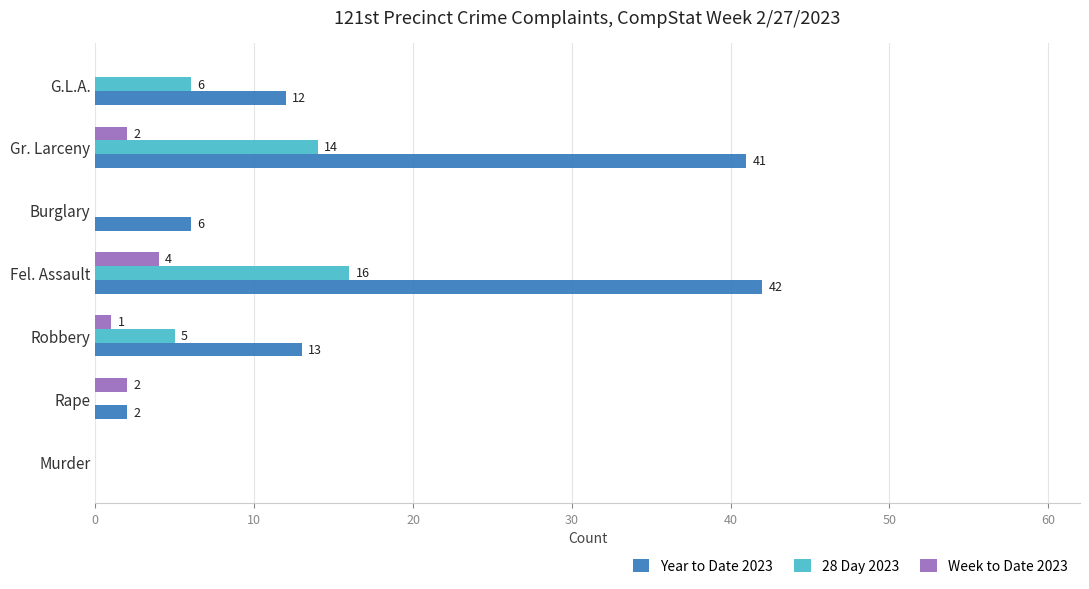

At which category is the sum across all series the highest?

Fel. Assault